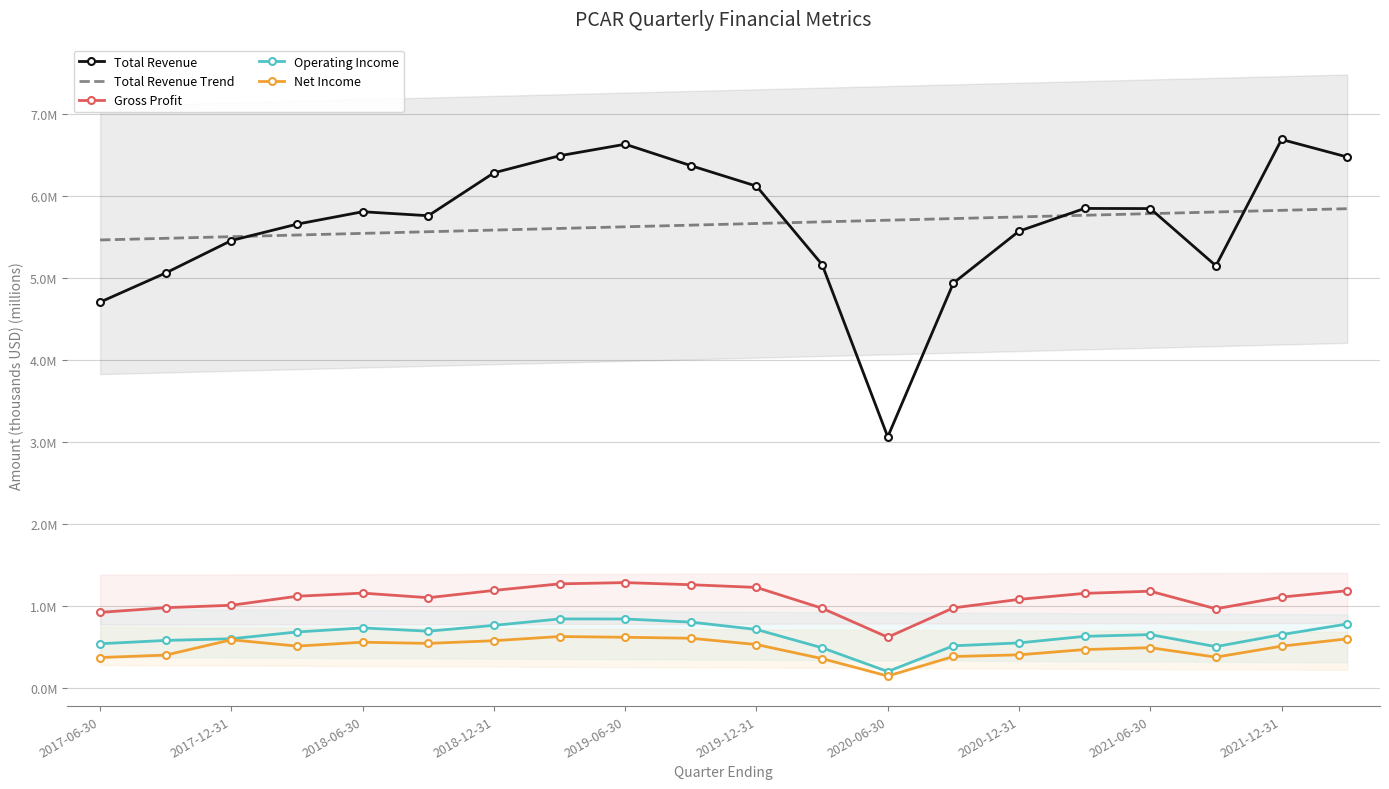

List the series in order of their peak value, highest first.

Total Revenue, Total Revenue Trend, Gross Profit, Operating Income, Net Income